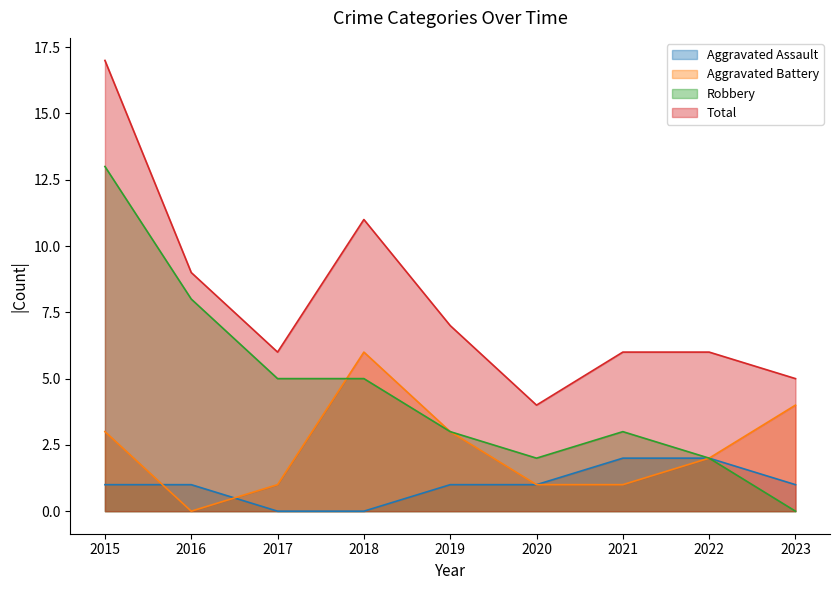

What is the difference between the Total values at 2018 and 2016?

2